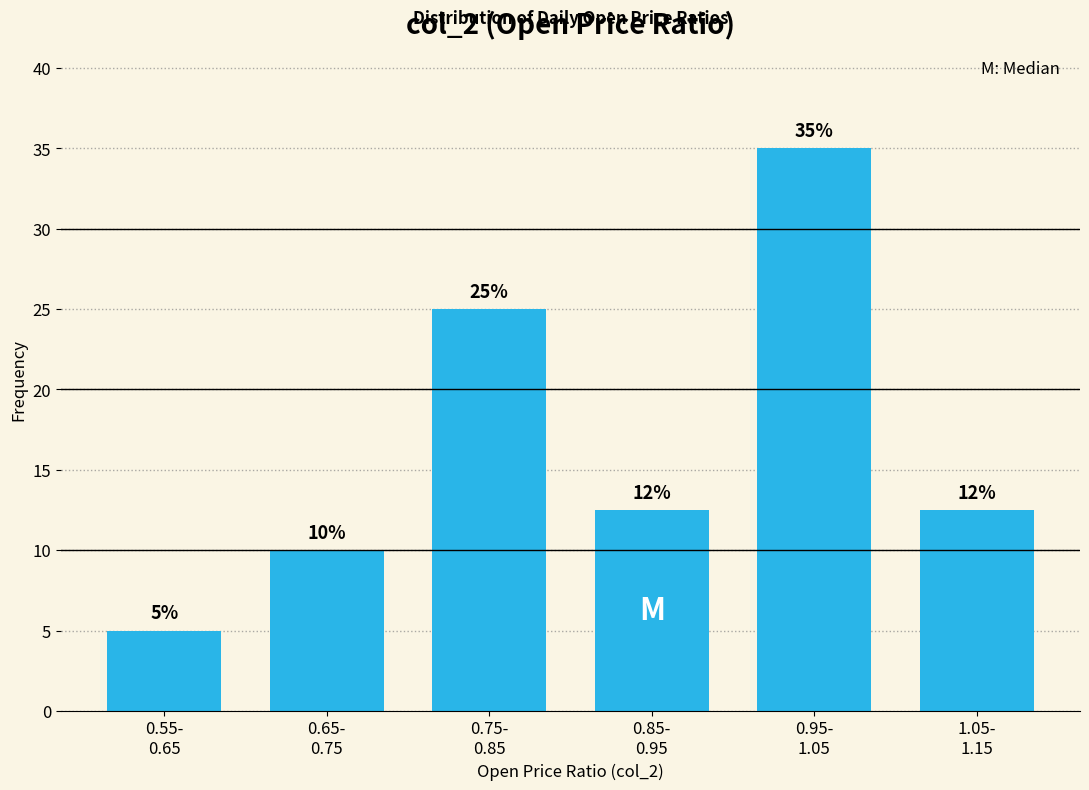

What is the value of the 3rd bar from the left?

25.0